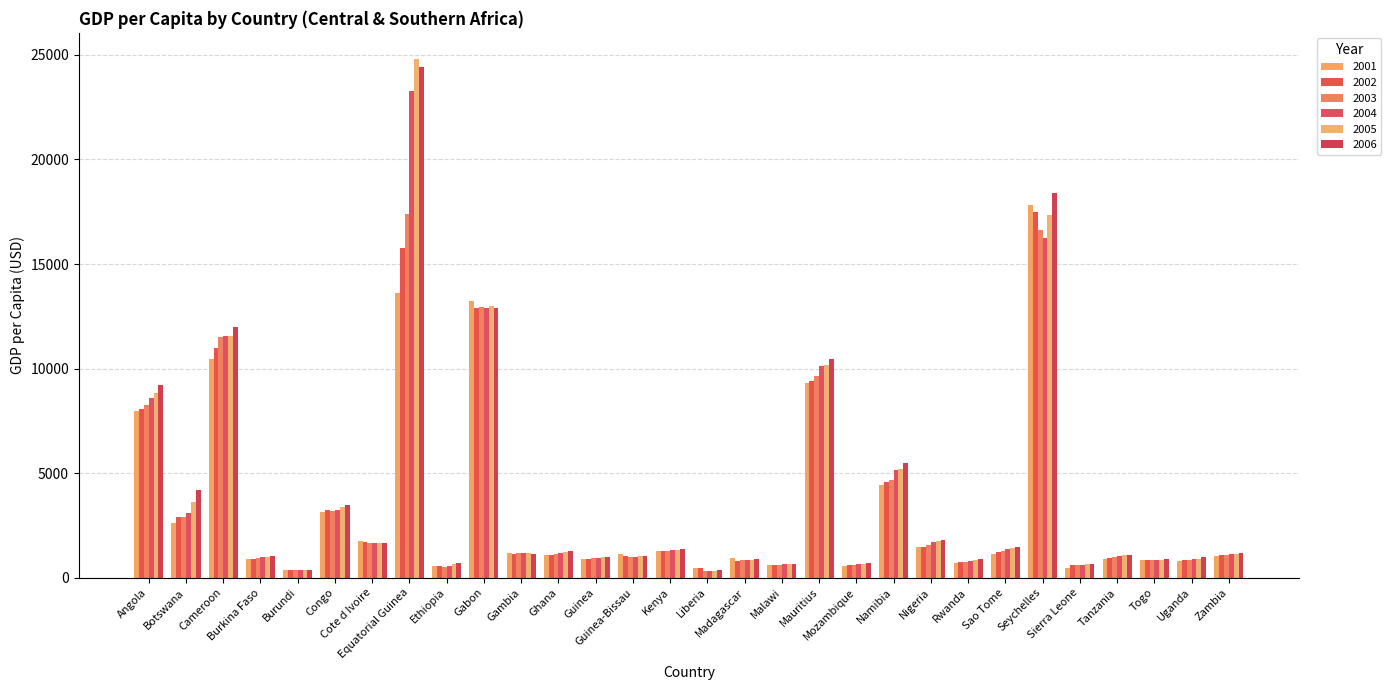

How many bars are there in each group?

6